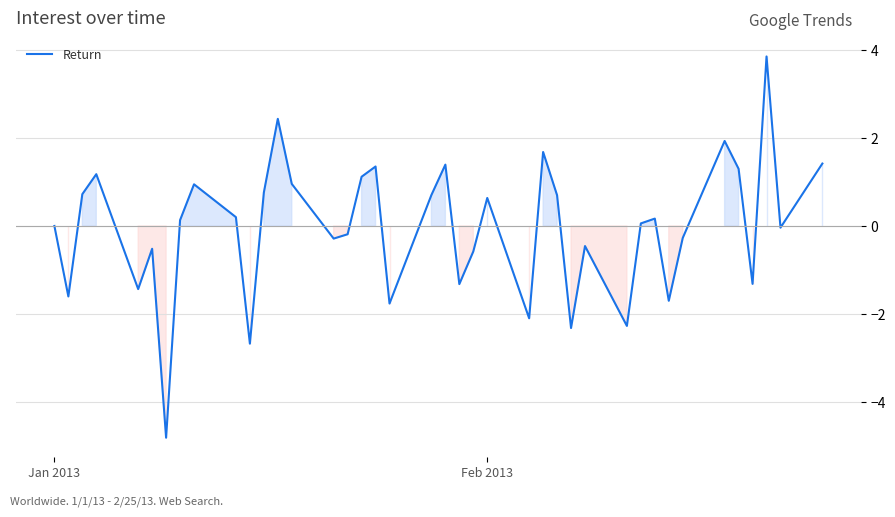

What is the maximum value shown in the chart?

3.9